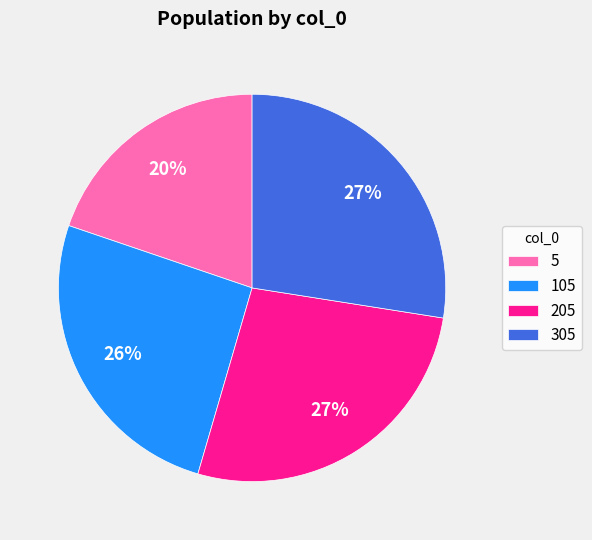

How many slices are in this pie chart?

4